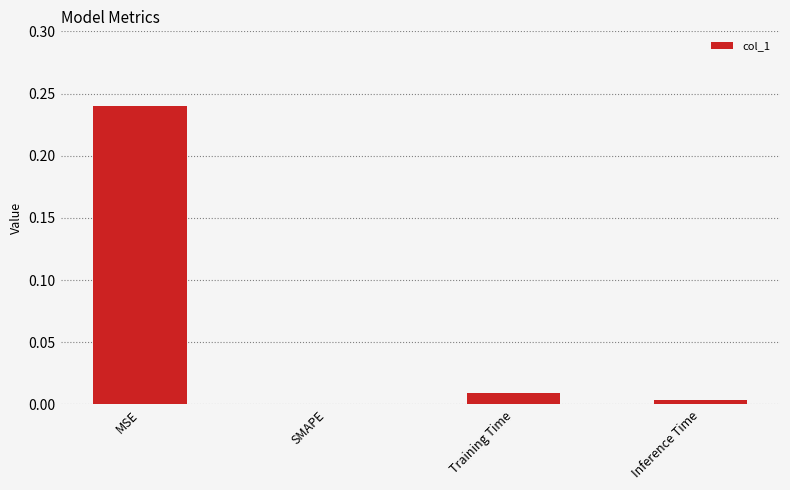

What is the sum of all values?

0.3